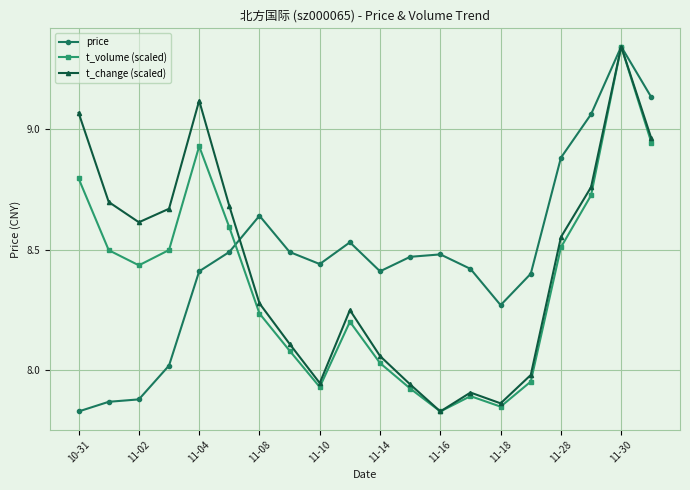

In t_change (scaled), how many points are higher than both neighbors (excluding endpoints)?

4